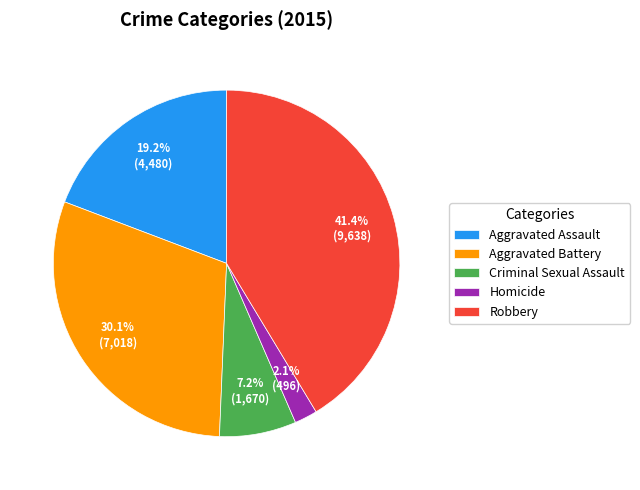

Is it true that Aggravated Battery is 30% of the pie?

True